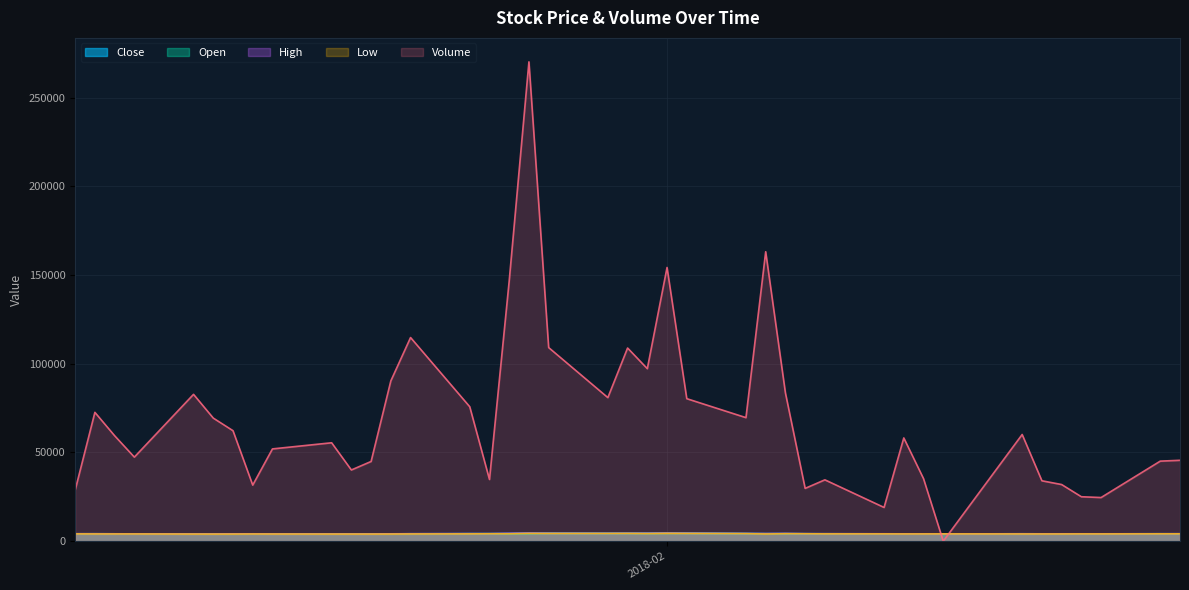

How many lines are shown in the chart?

5